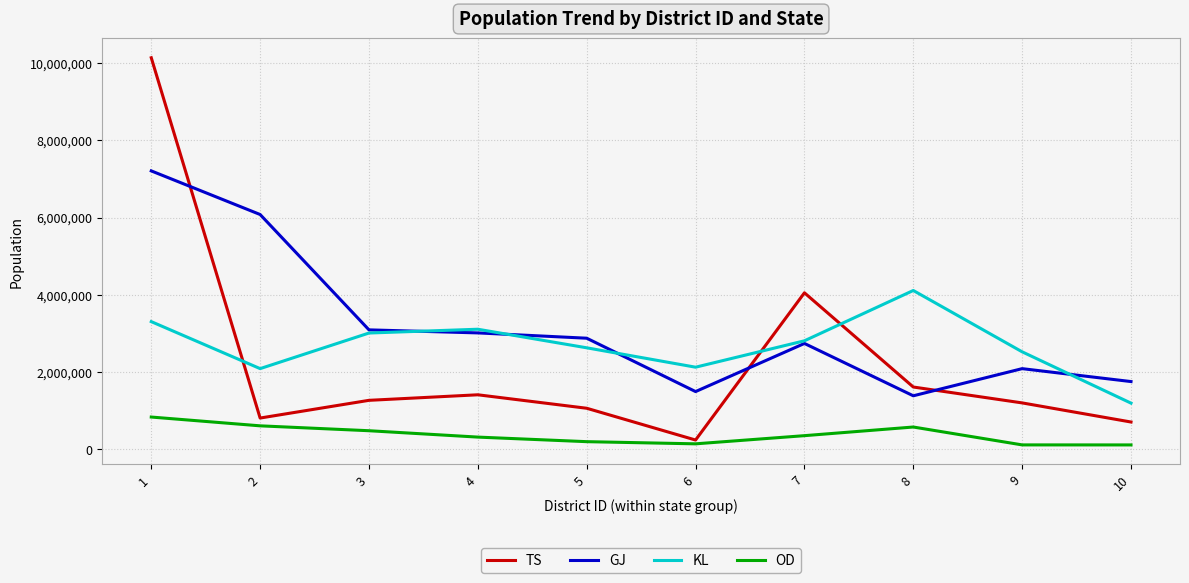

Does the chart have visible grid lines?

Yes